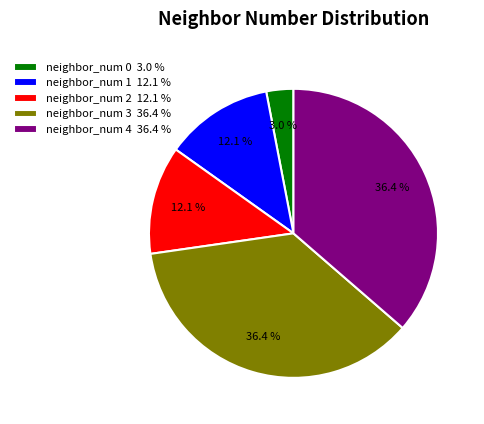

What is the smallest slice in the pie chart?

neighbor_num 0 3.0 %